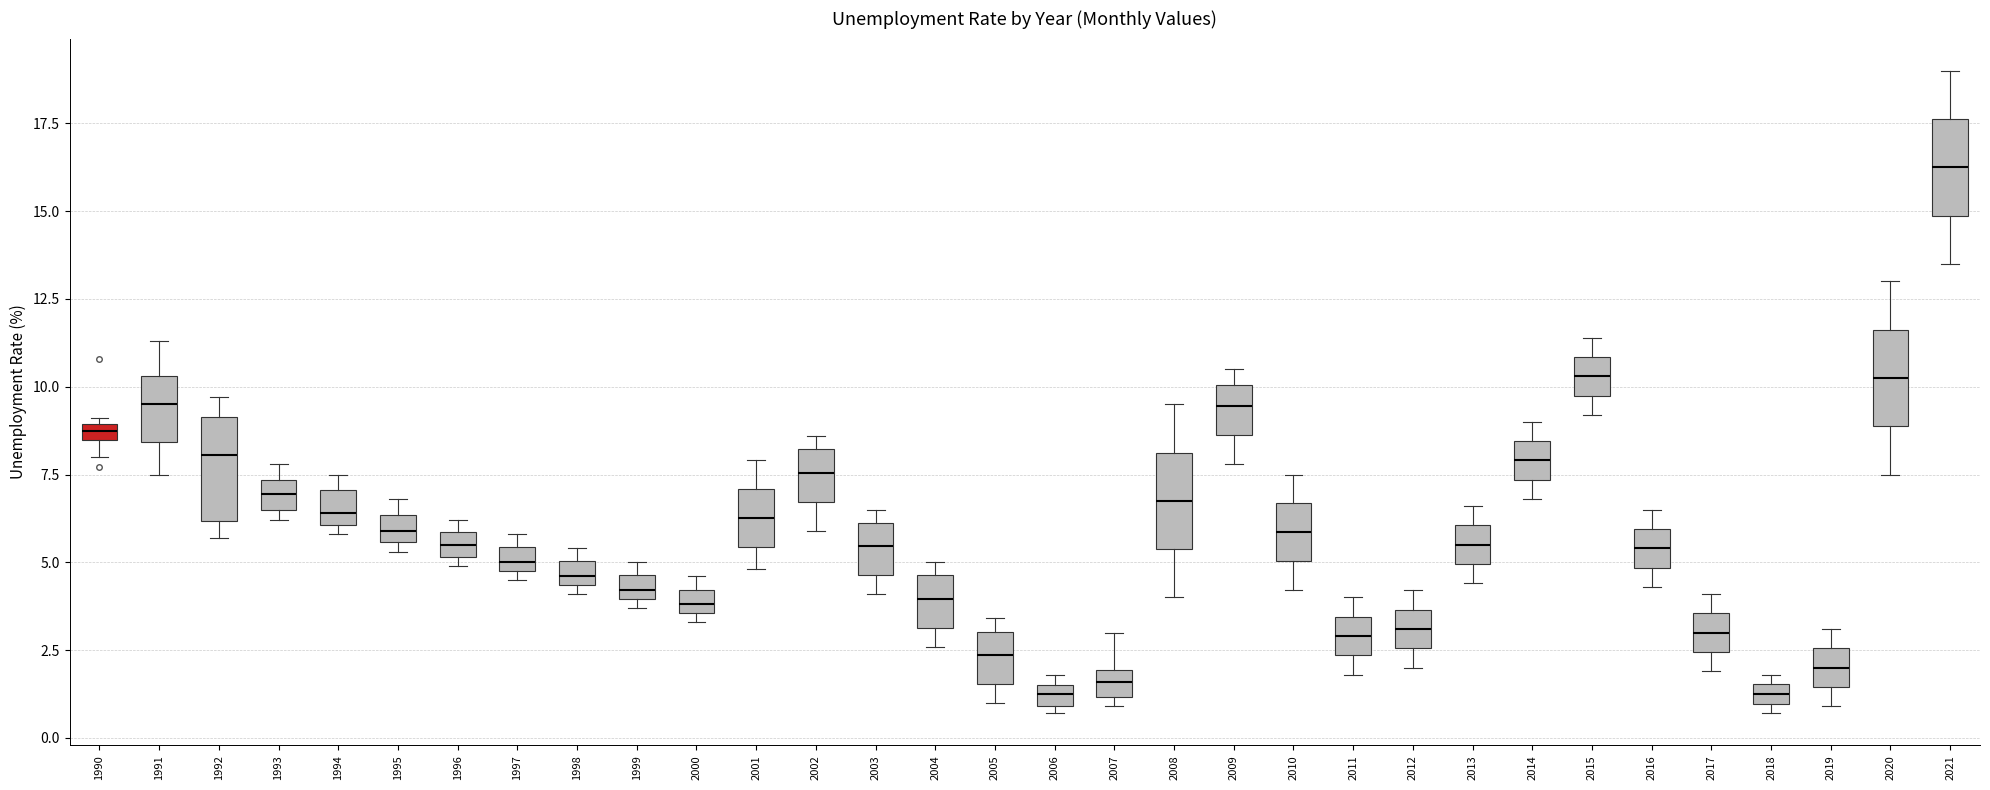

Where does the median line of the box at x = 2011 sit on the y-axis? The values are not printed on the chart, so give them approximately, as read against the axis.

3.0